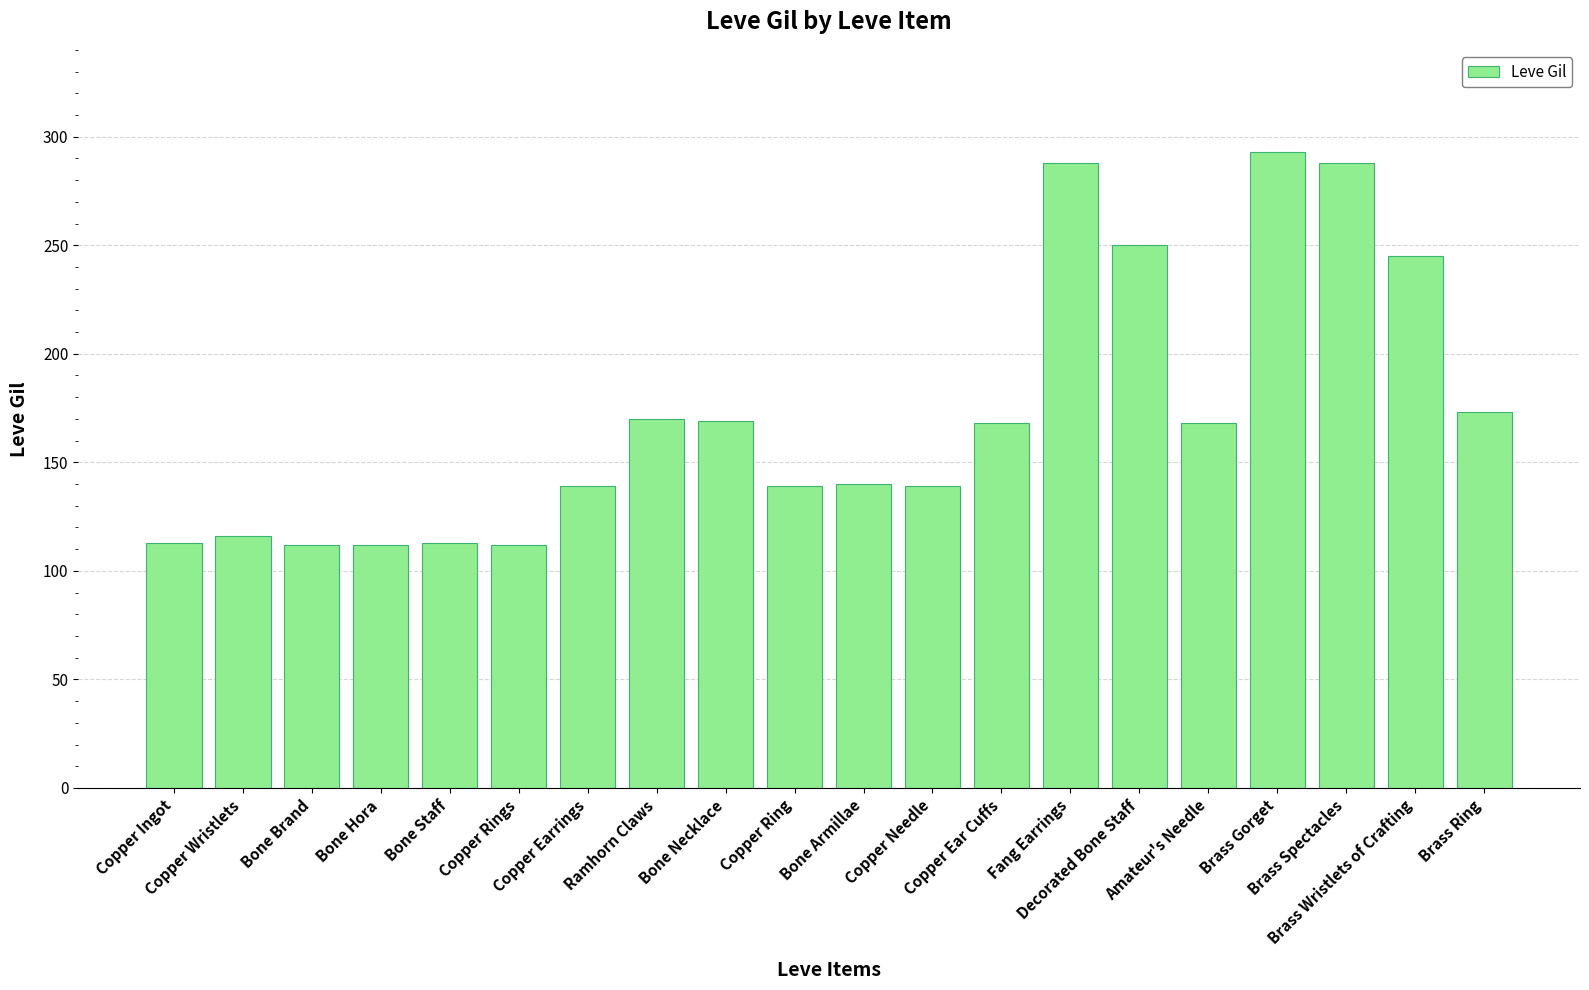

What value does the data have at Copper Earrings, to the nearest 10?

140